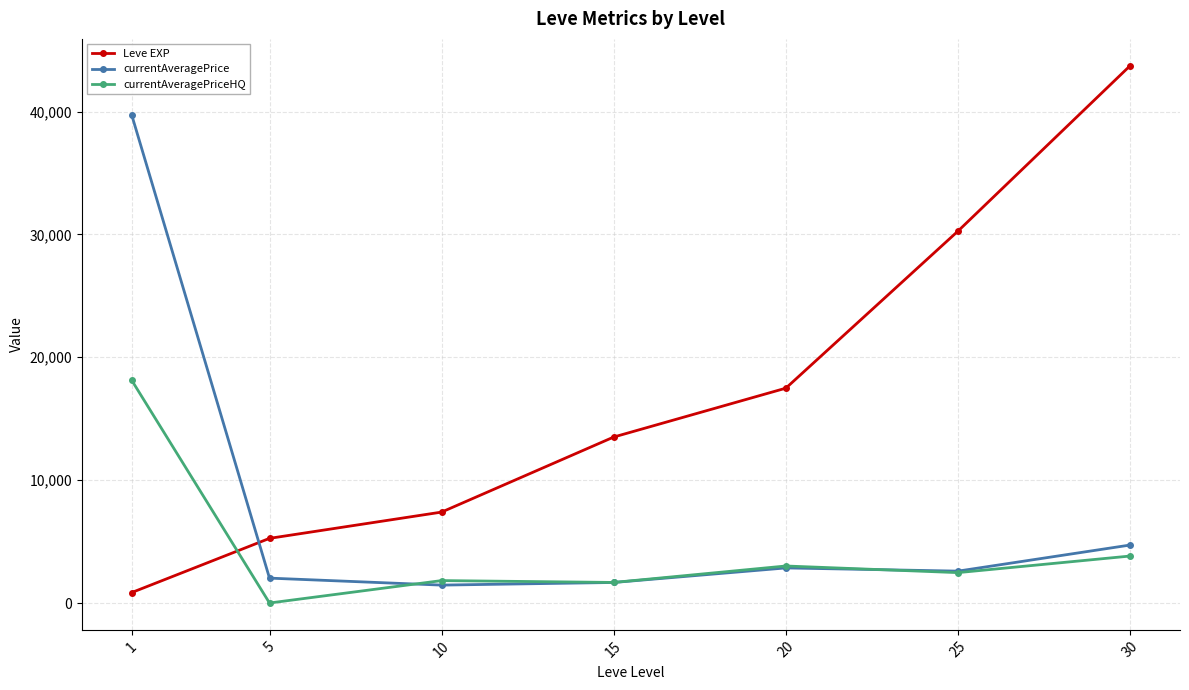

List the series in order of their overall mean, lowest first.

currentAveragePriceHQ, currentAveragePrice, Leve EXP